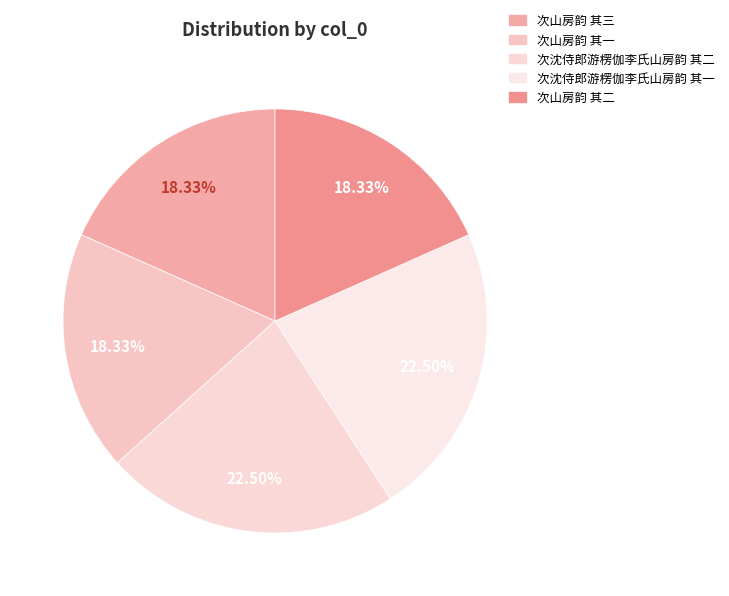

Is 次沈侍郎游楞伽李氏山房韵 其二 the majority of the pie?

No